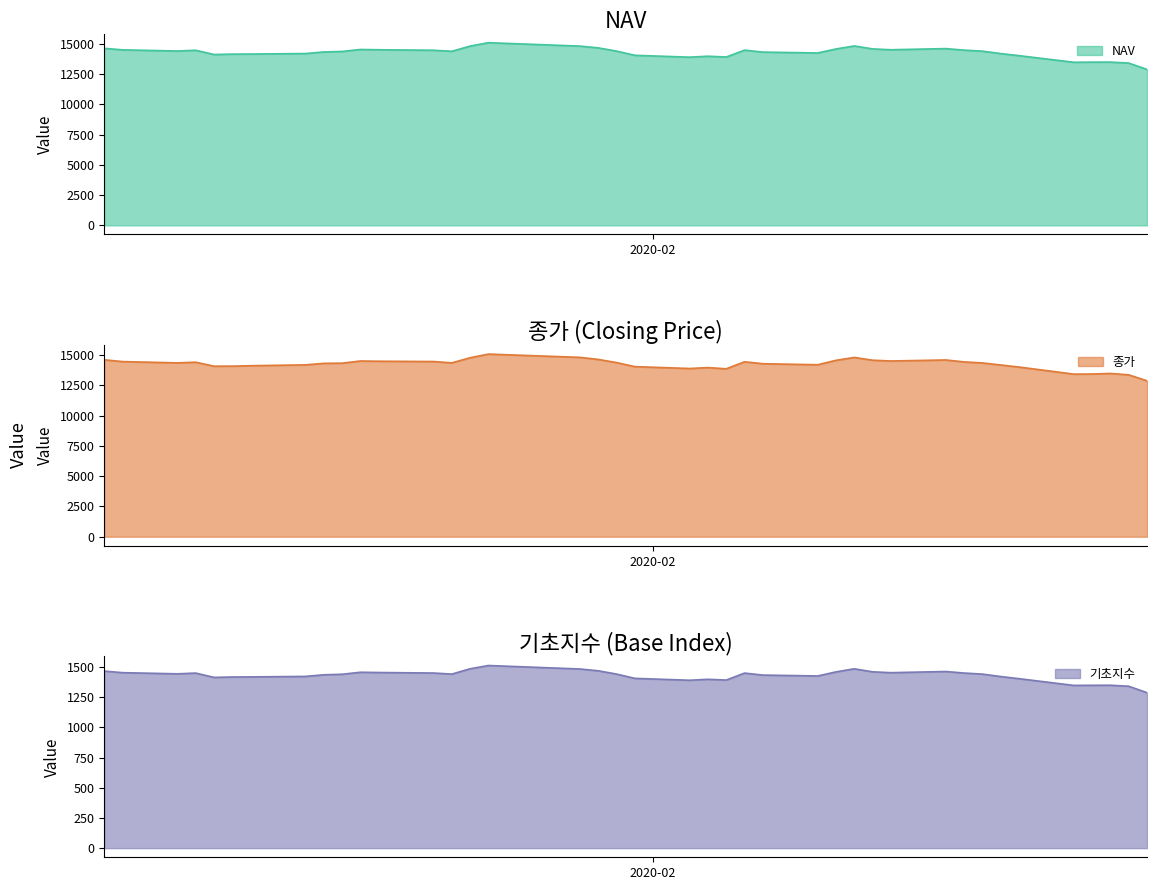

What is the highest value of the NAV series?

15099.9